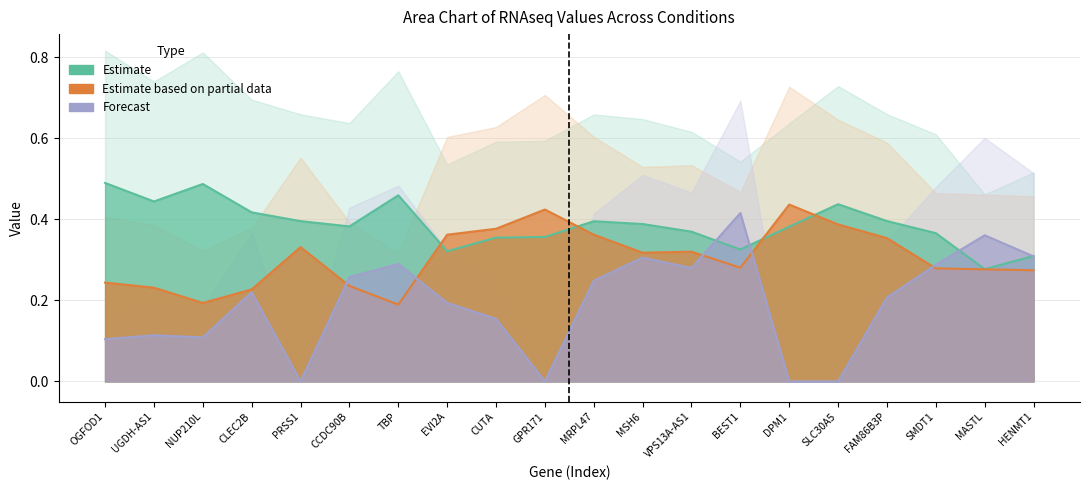

What is the spread (max minus min) of values at PRSS1?

0.4